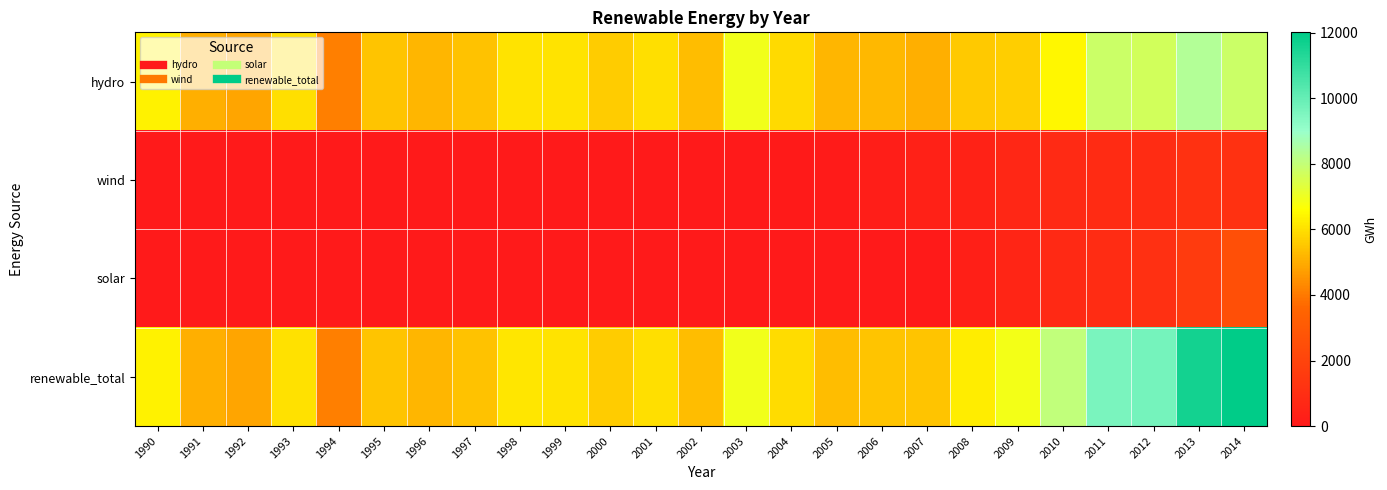

Count the number of categories in the chart.

25